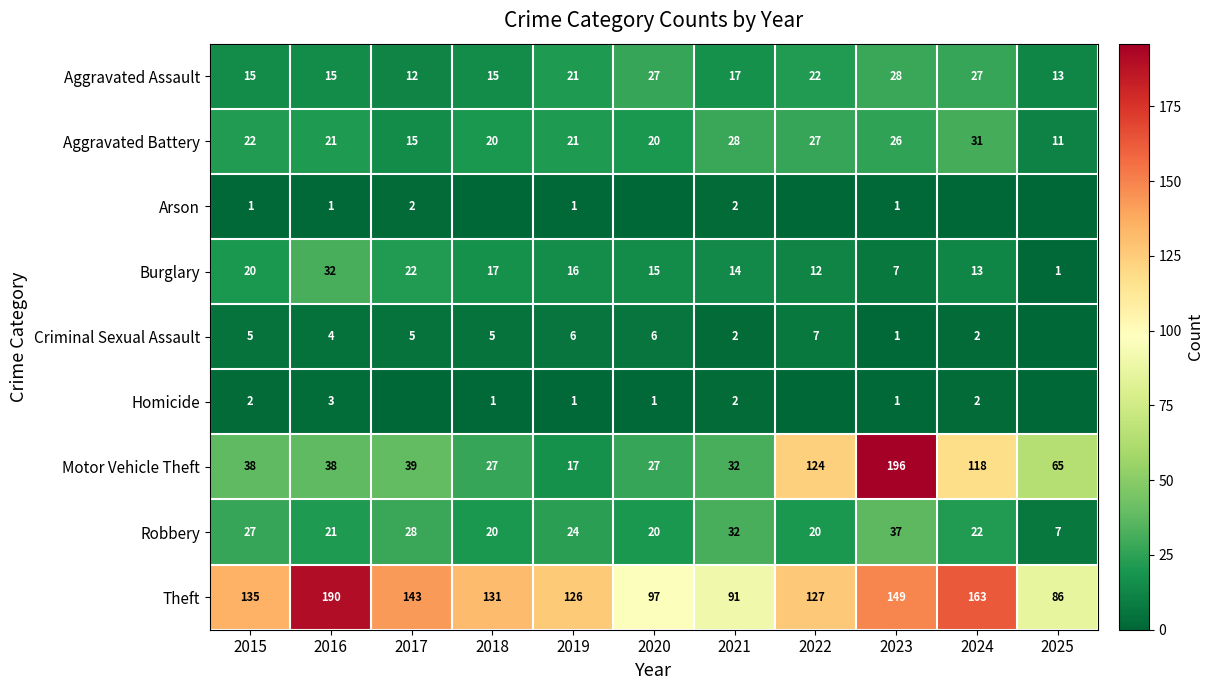

The value of Motor Vehicle Theft at 2019 is 17. True or false?

True